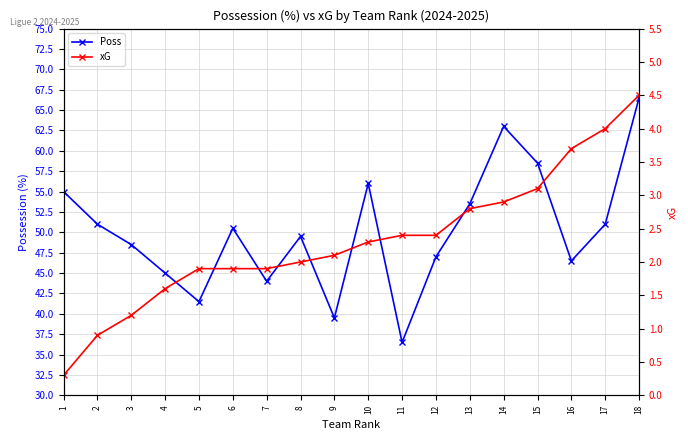

List the labels in order of Poss value, largest first.

18, 14, 15, 10, 1, 13, 2, 17, 6, 8, 3, 12, 16, 4, 7, 5, 9, 11